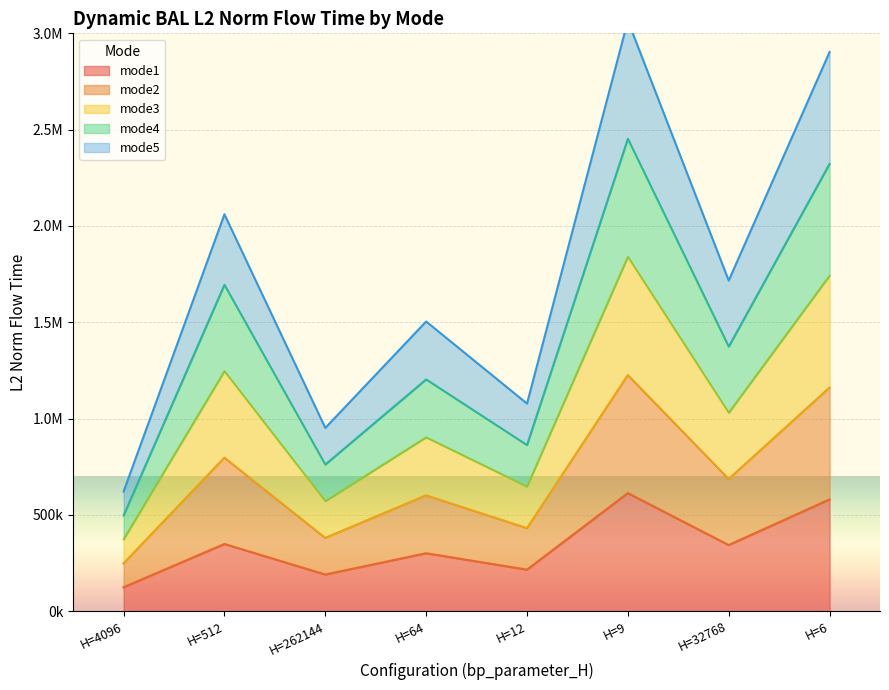

Rank the series by their average value, from highest to lowest.

mode4, mode2, mode3, mode5, mode1